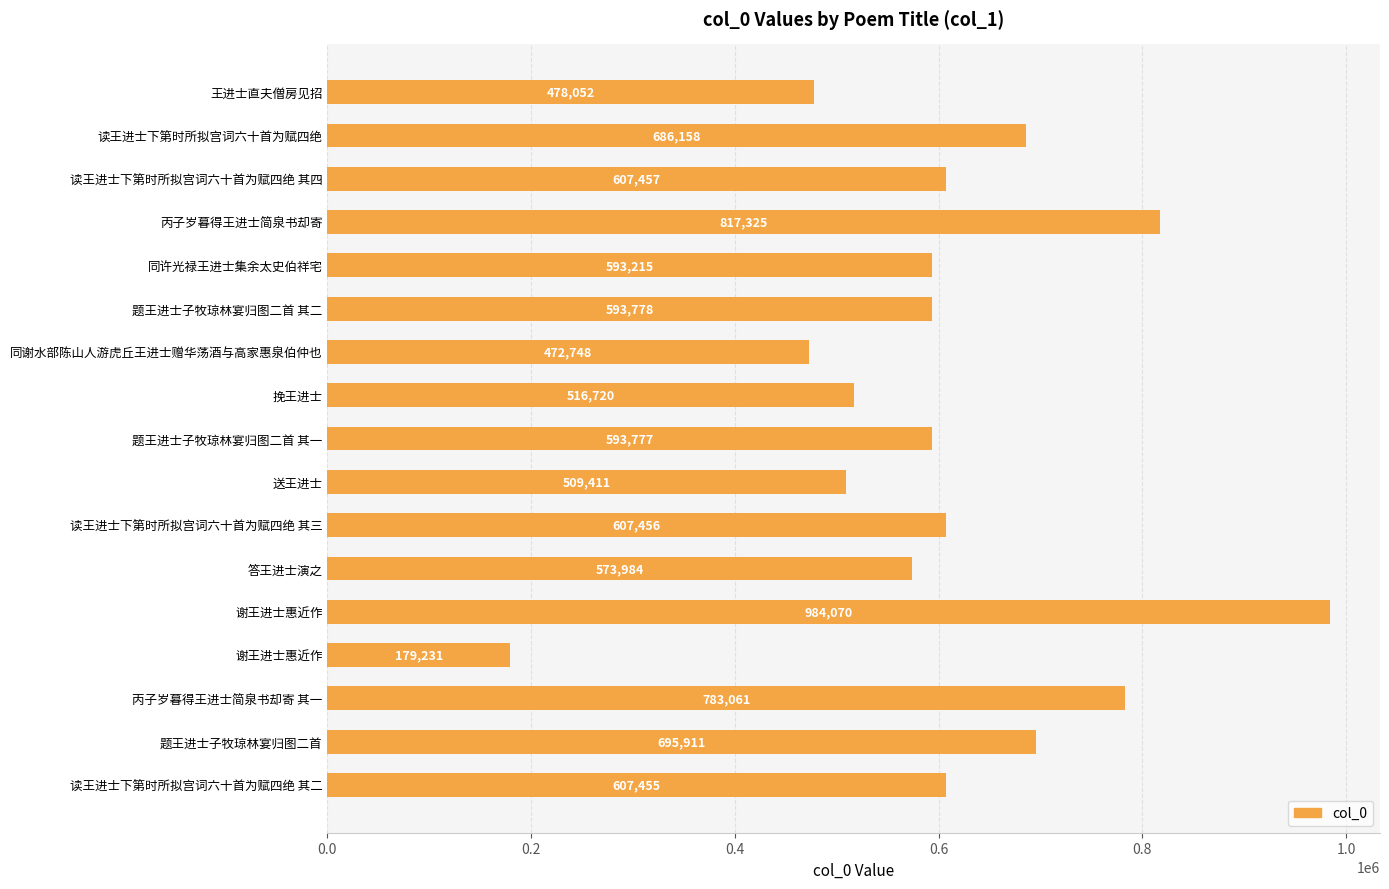

What is the maximum value shown in the chart?

984070